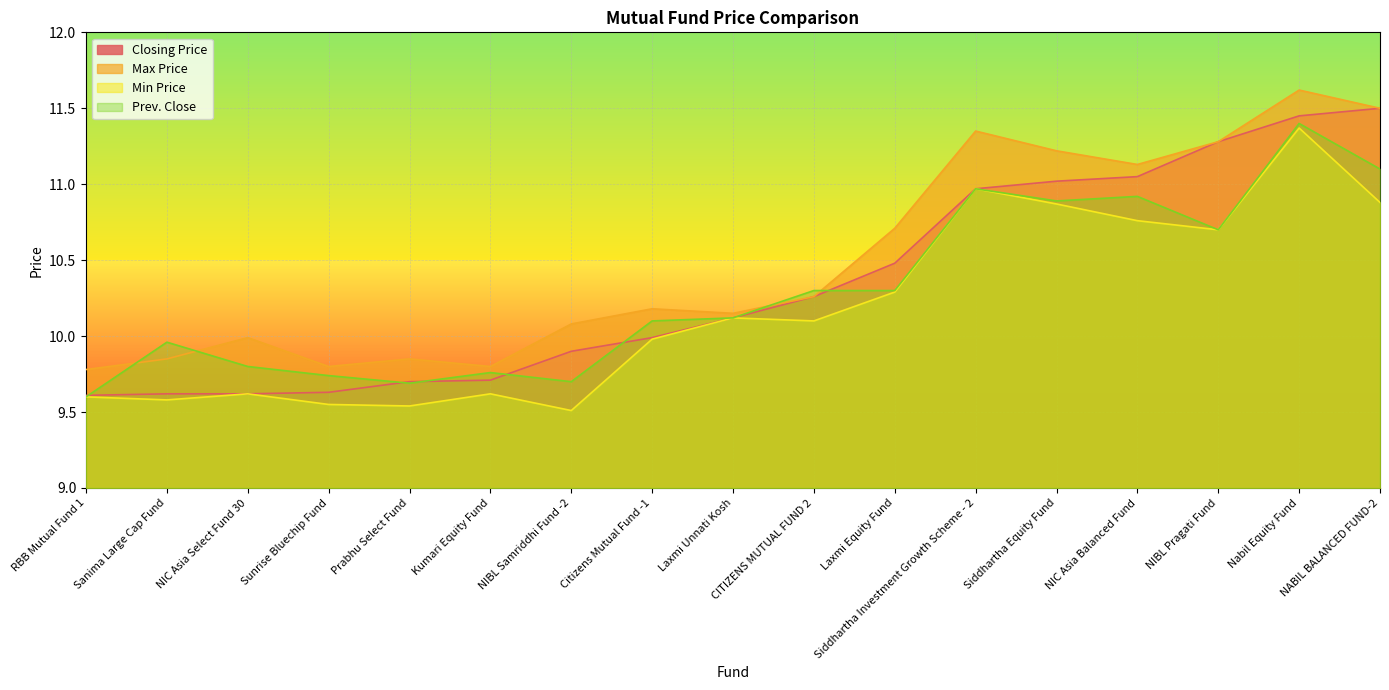

True or false: Closing Price has a value of 5.5 at NIC Asia Select Fund 30.

False